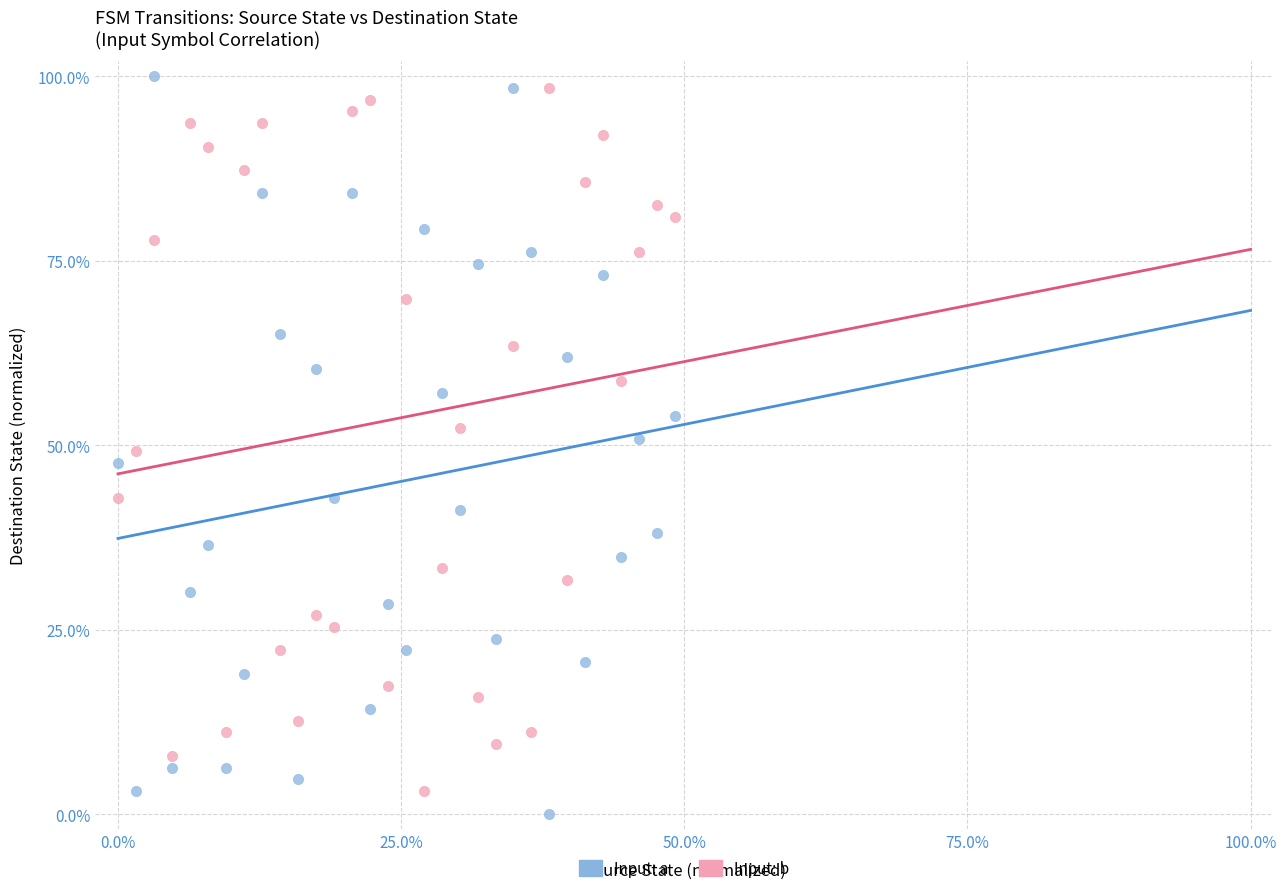

Which series has the largest Y range (max minus min)?

Input: a